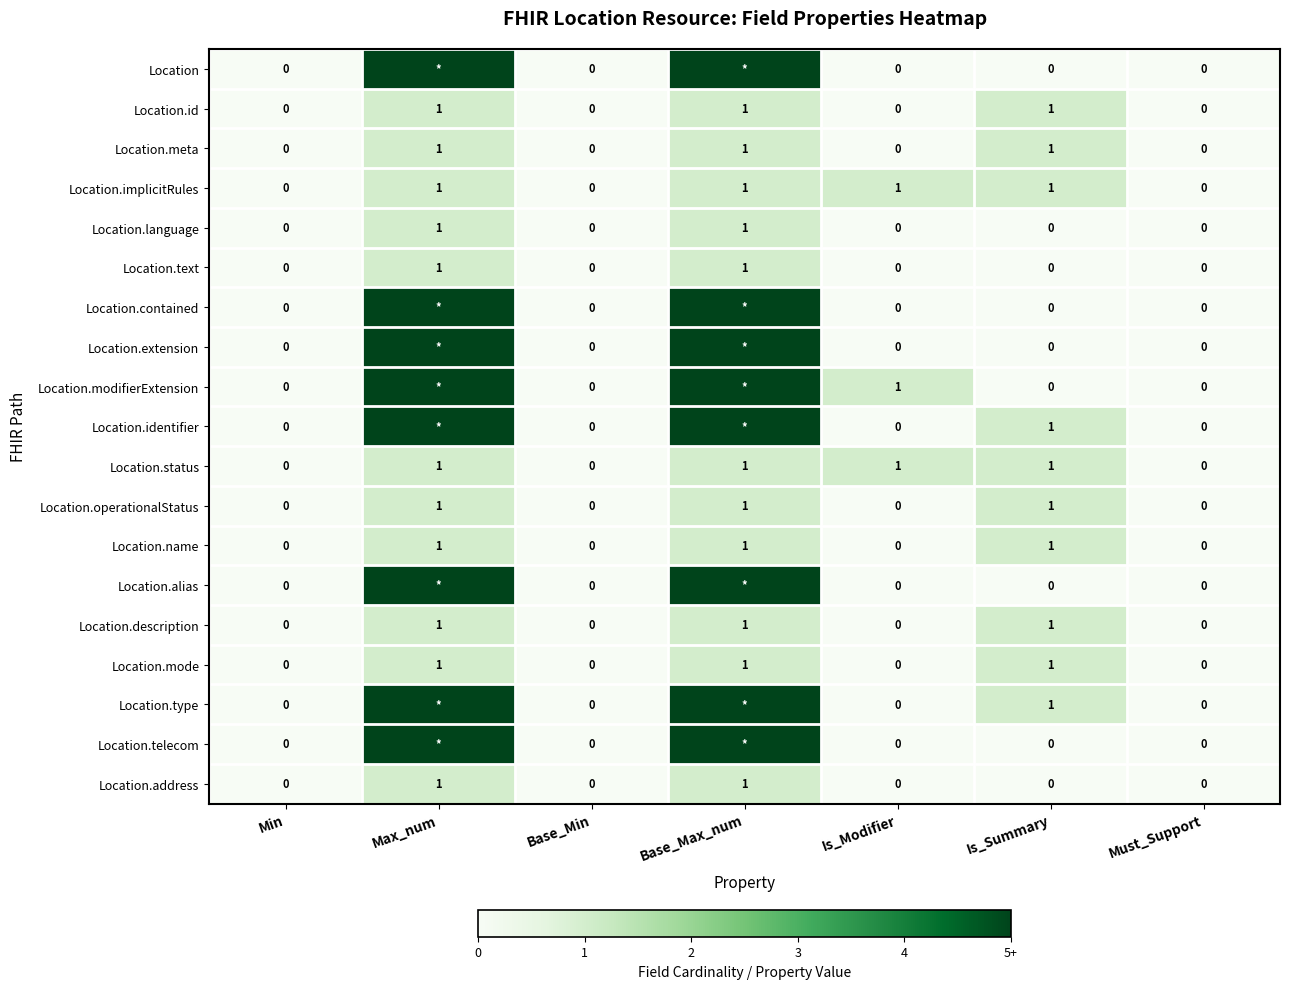

What is the sum of all Location.meta values?

3